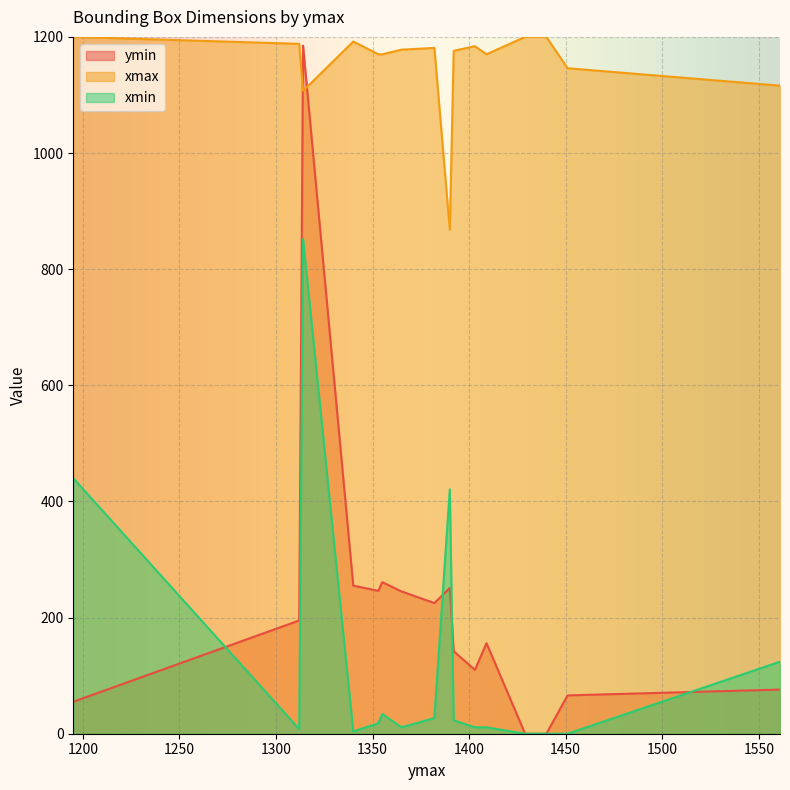

What is the total value across all series at 1390?

1540